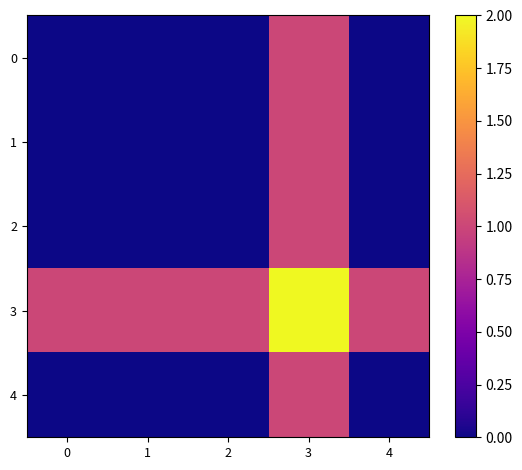

What is the total value across all series at 4?

1